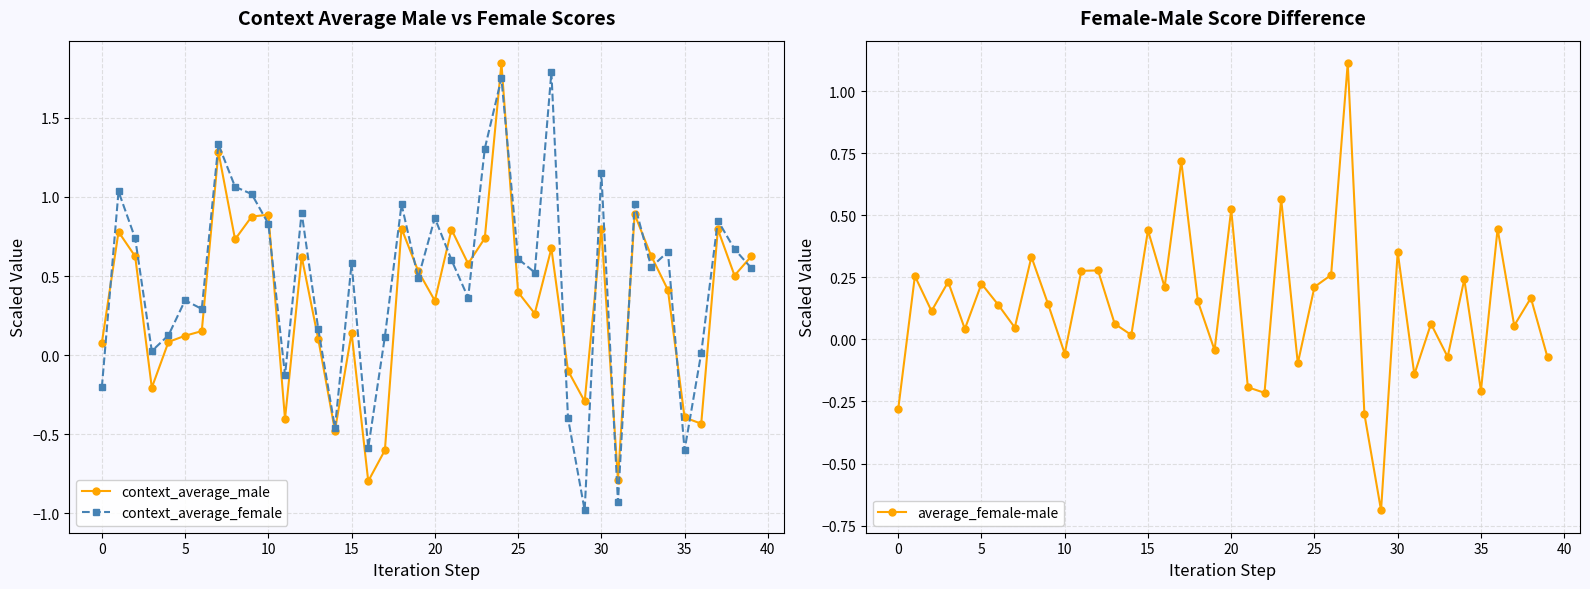

True or false: context_average_female and average_female-male intersect in this chart.

True